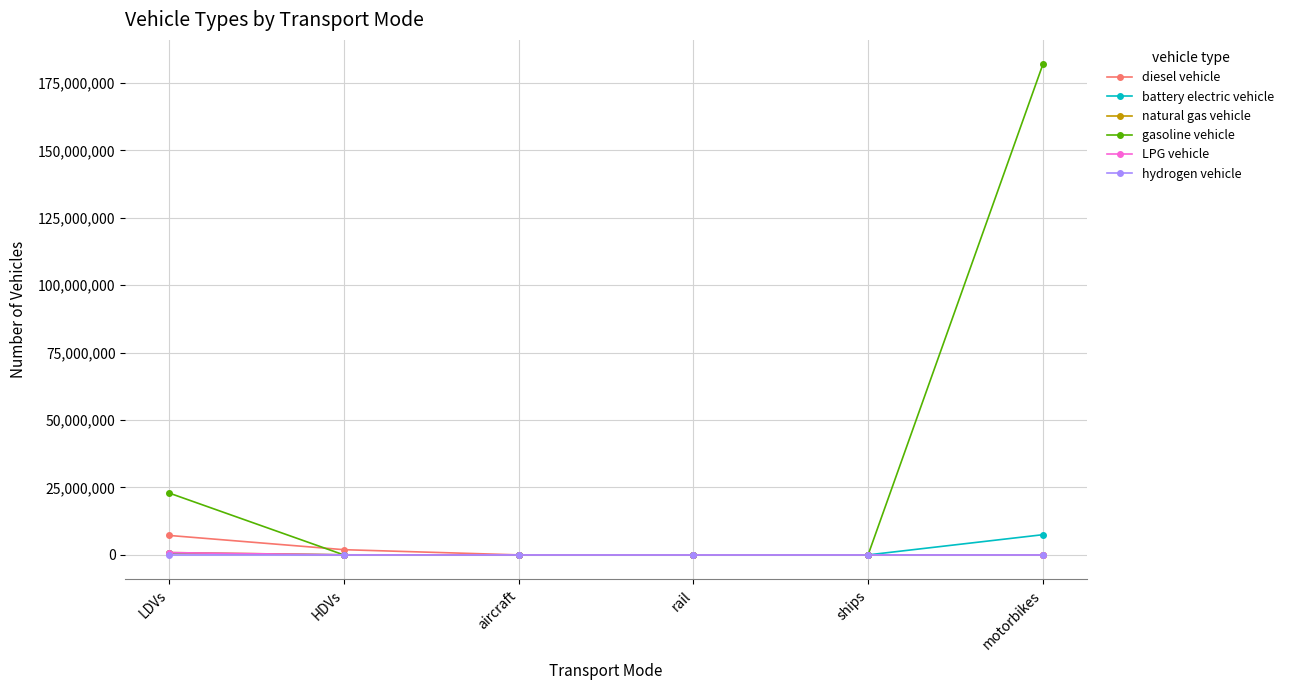

What is the sum of the battery electric vehicle values at LDVs and aircraft?

615848.2